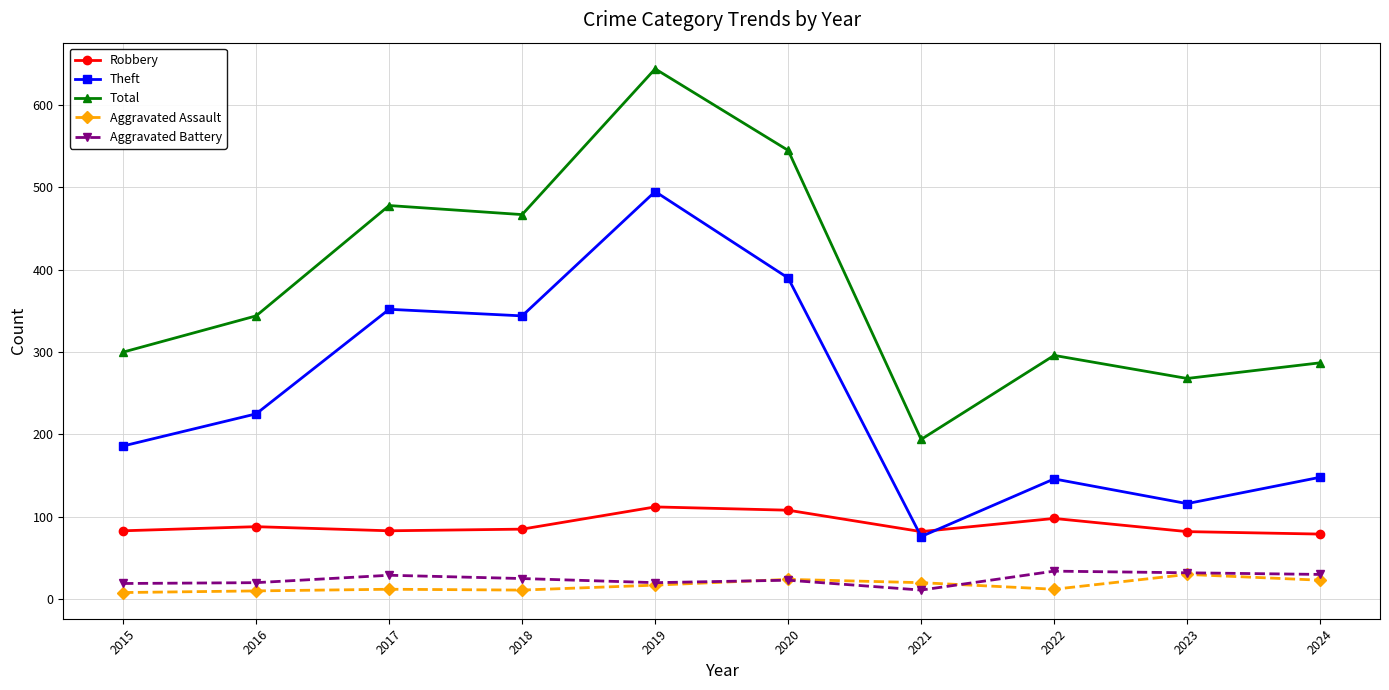

At which category does Theft reach its first local peak?

2017